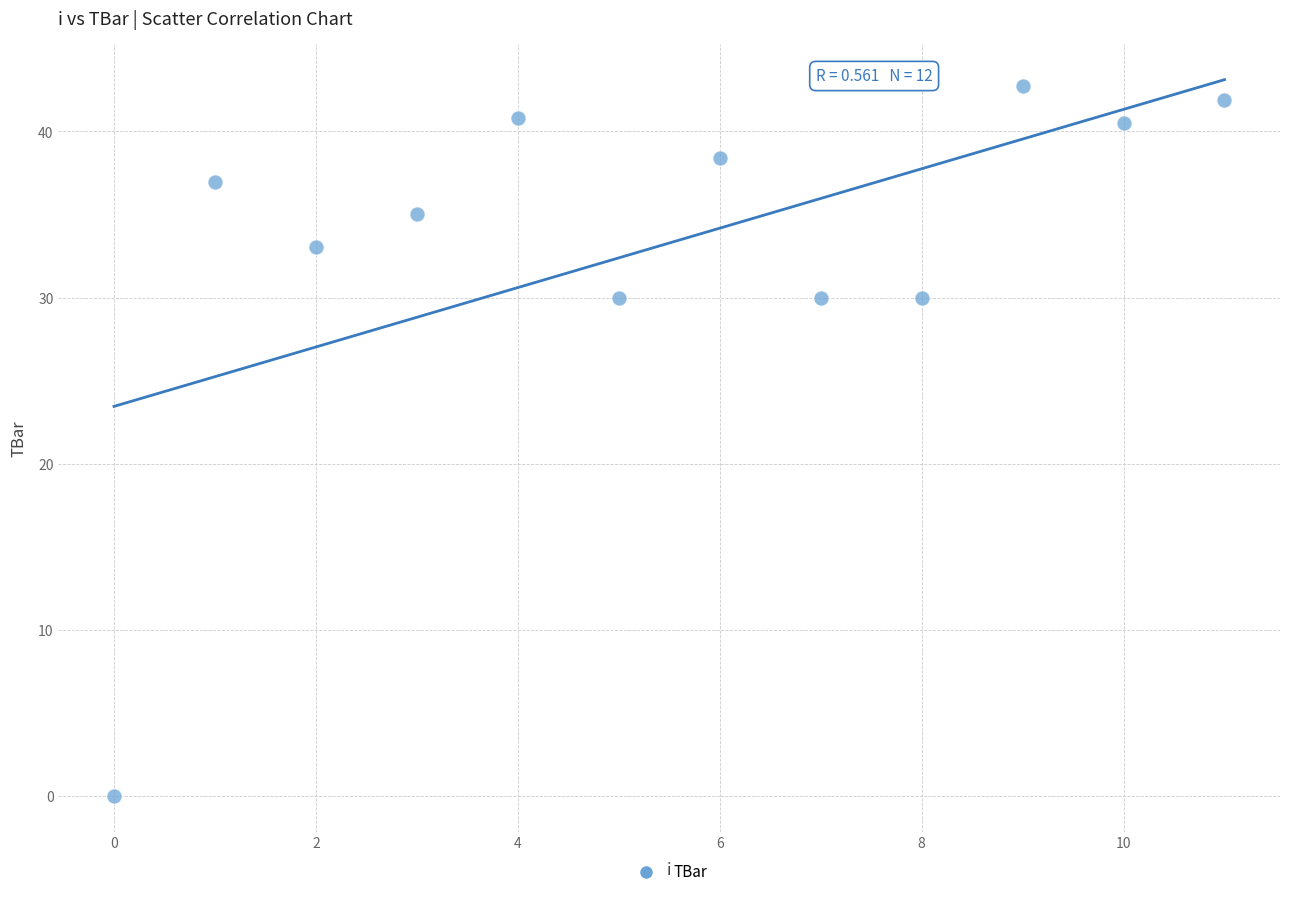

What is the range of Y values (max minus min)?

42.7